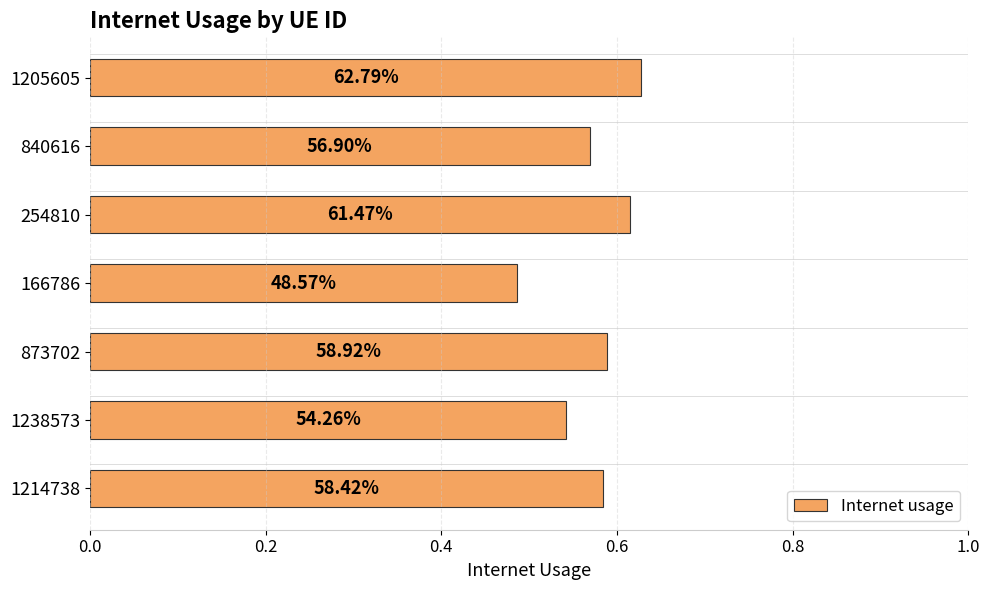

Does the chart contain any negative values?

No